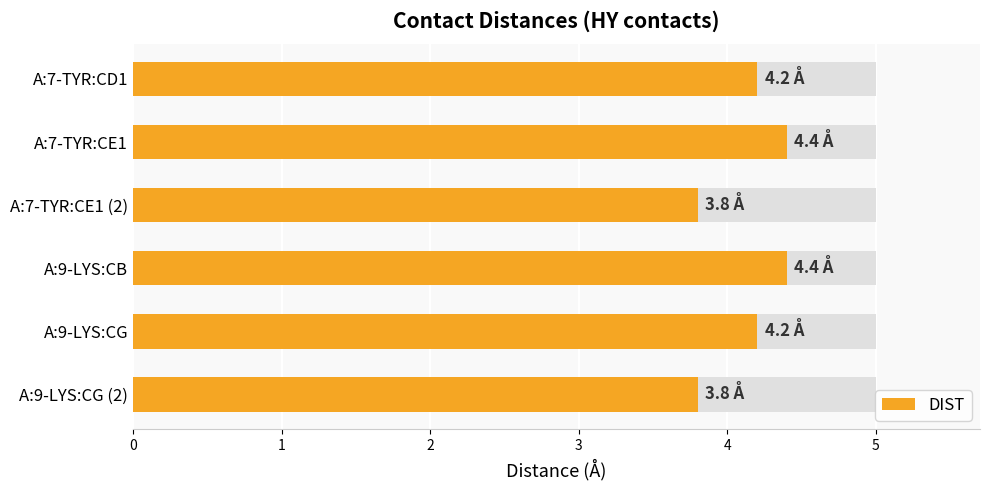

How many bars are there in total?

6